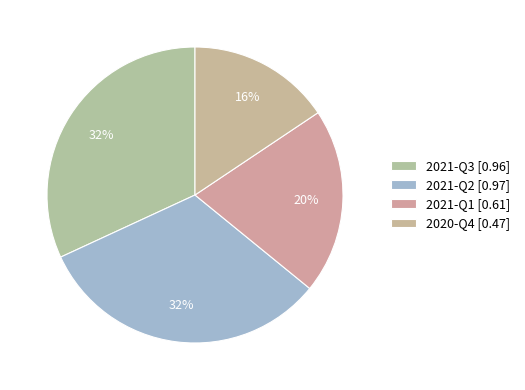

What is the change in value from 2021-Q1 to 2020-Q4?

-0.1